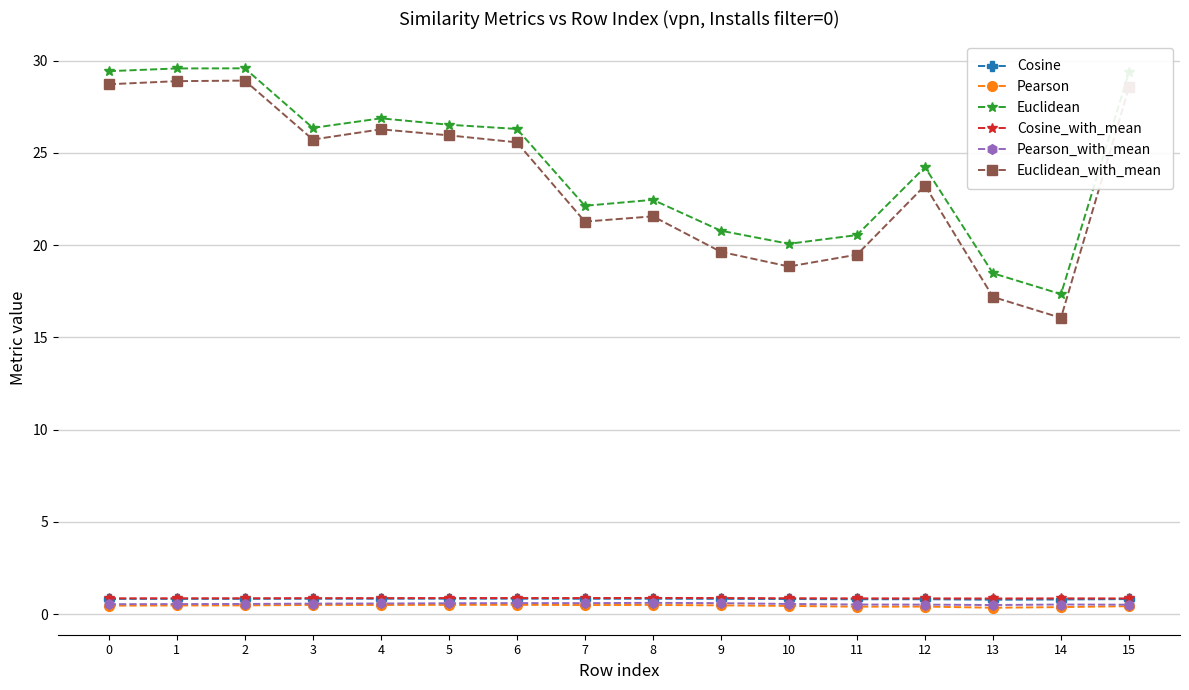

Which series has the largest range (max minus min)?

Euclidean_with_mean